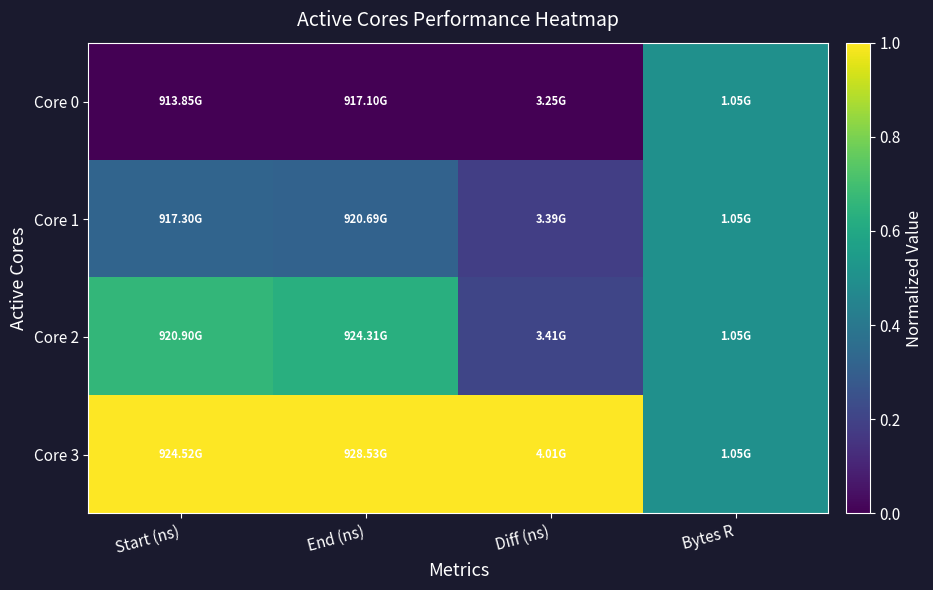

Rank the series by their maximum value, from lowest to highest.

Core 0, Core 1, Core 2, Core 3